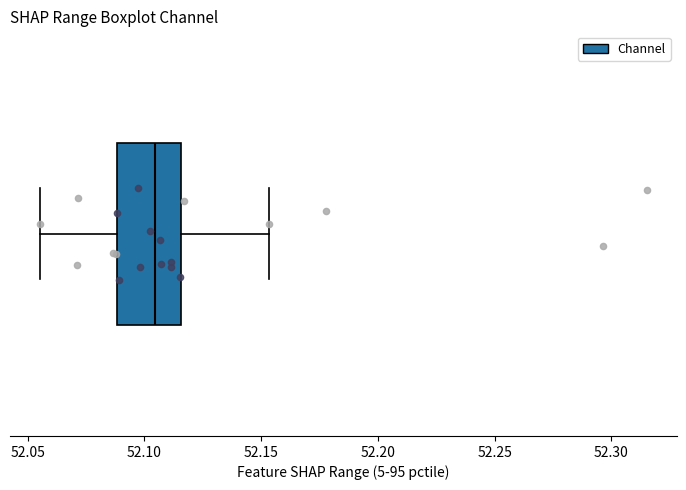

Where does the right whisker of the box end on the x-axis? The values are not printed on the chart, so give them approximately, as read against the axis.

52.155